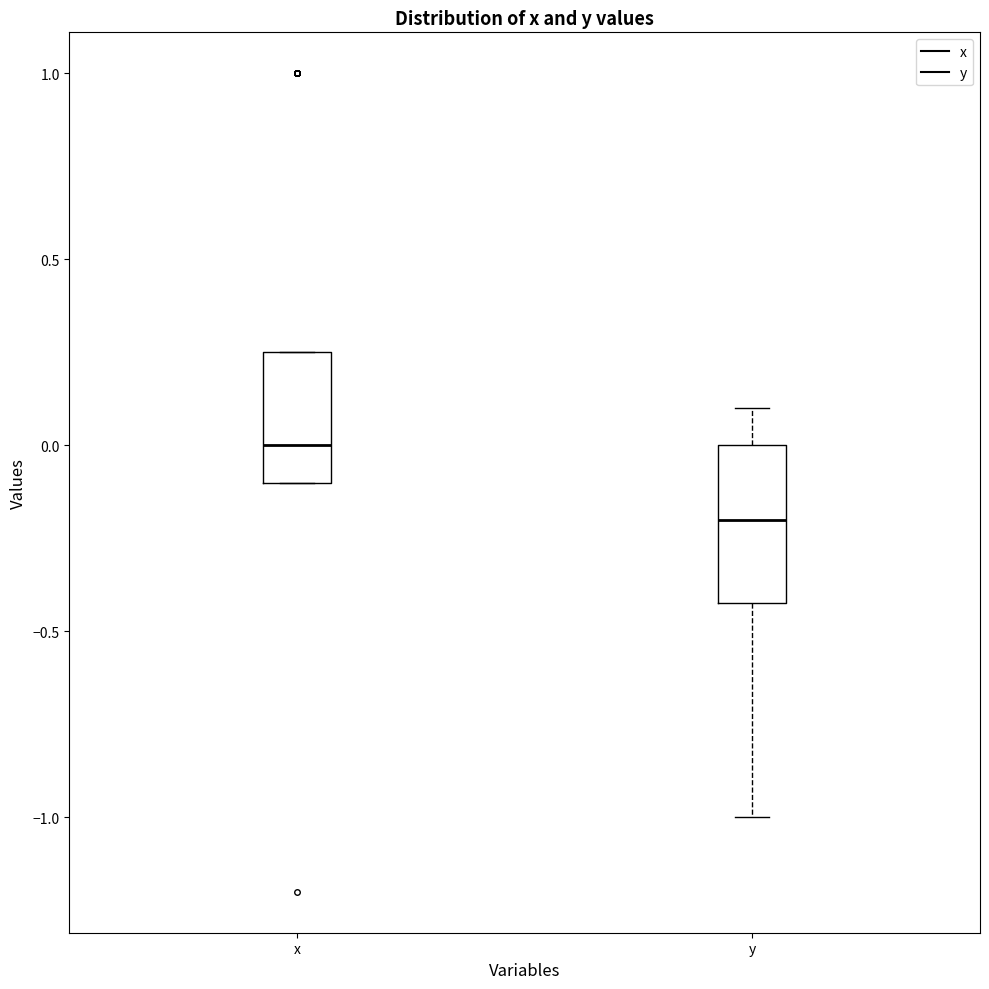

Reading left to right, read every box against the y-axis: the position of its median line, the range the box covers, and the ends of its whiskers. The values are not printed on the chart, so give them approximately, as read against the axis.

x: median 0.00, box -0.10 to 0.25, whiskers -0.10 to 0.25
y: median -0.20, box -0.40 to 0.00, whiskers -1.00 to 0.10